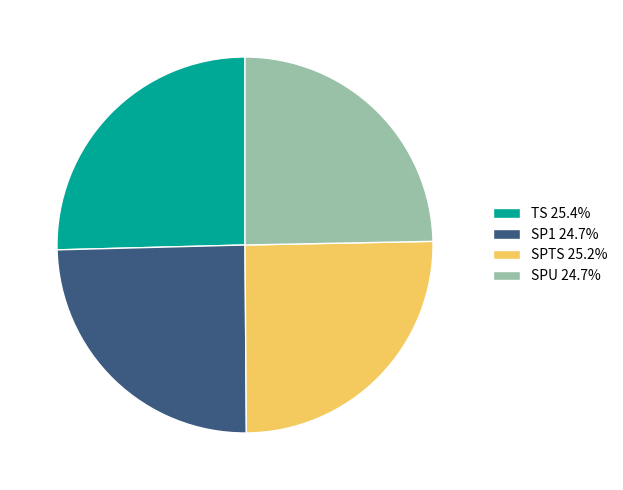

Is there a majority slice in this chart?

No